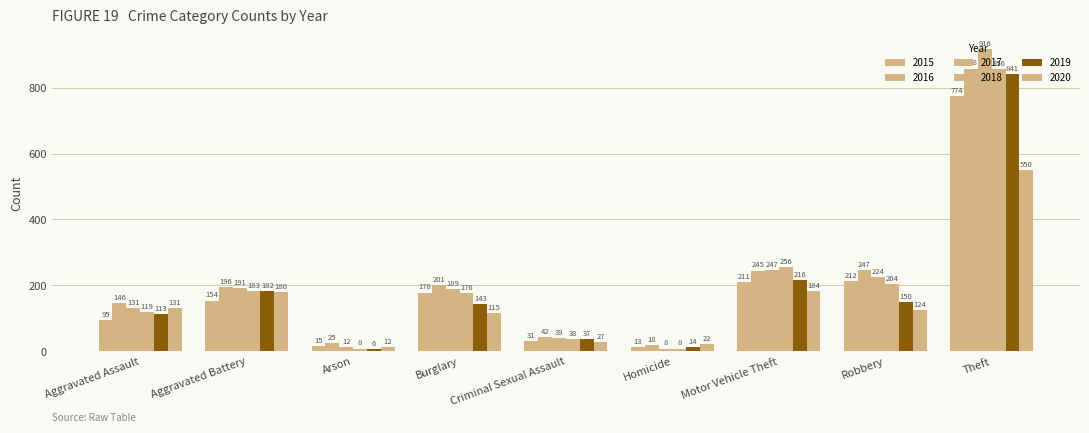

What is the value of the 2020 bar at the 9th from the left?

550